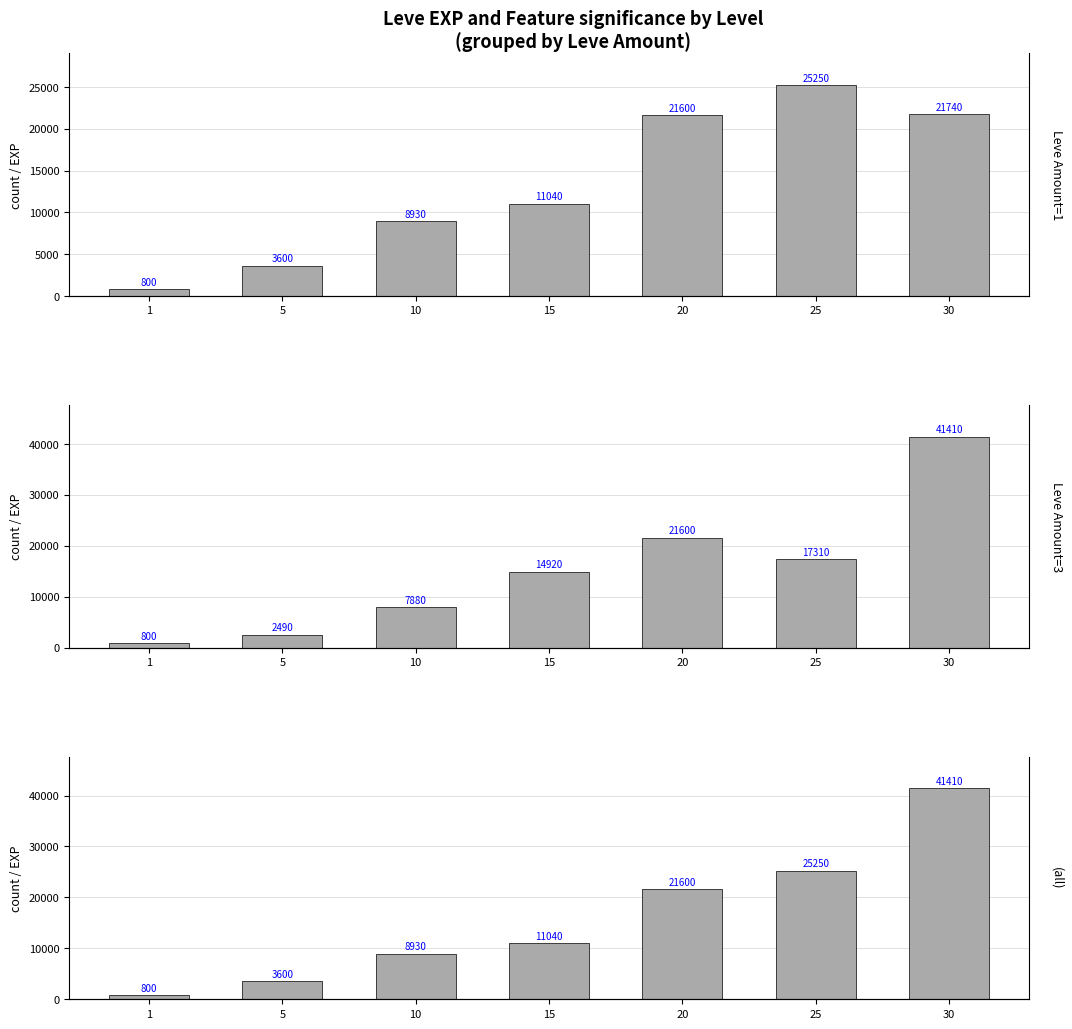

What is the difference between the values at 5 and 20?

18000